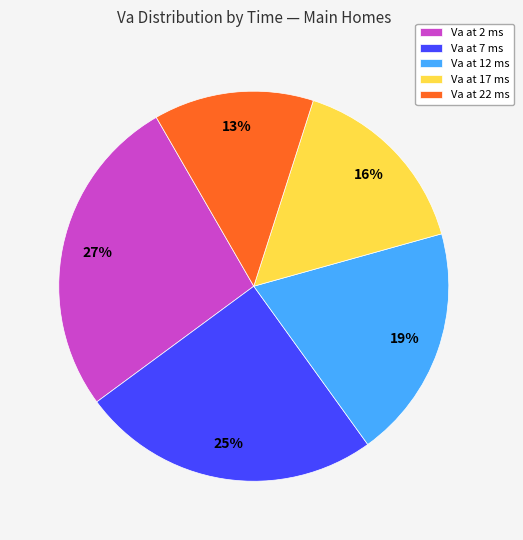

How many segments does this pie chart have?

5